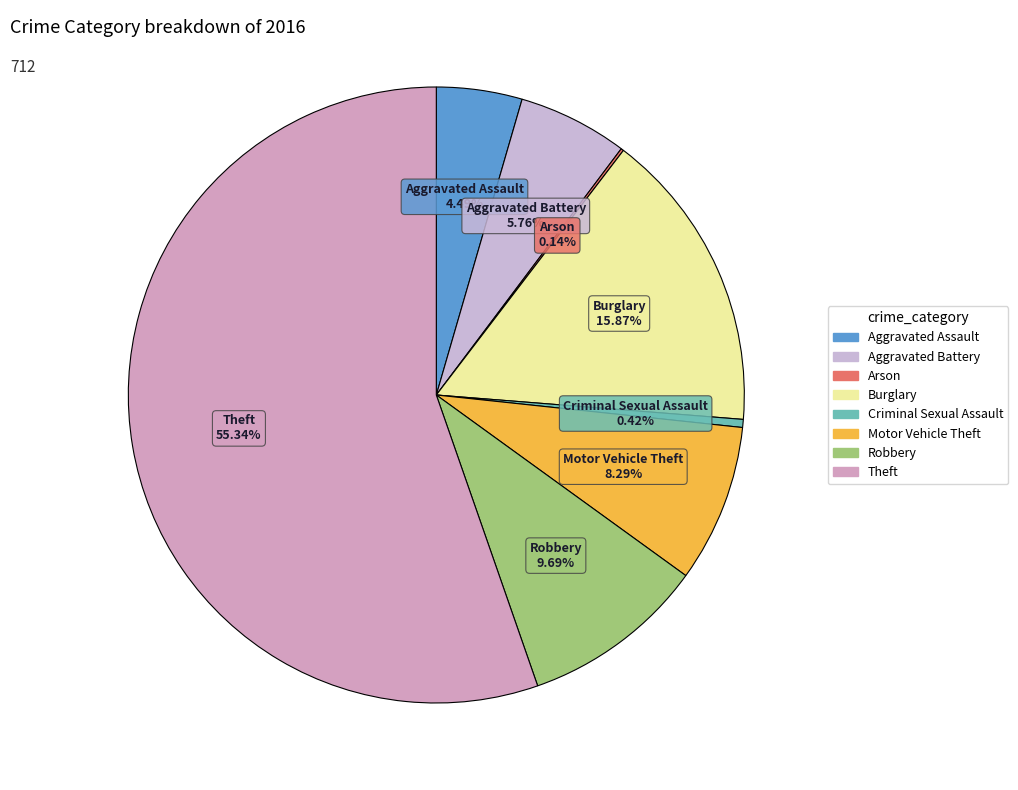

Is the sum of Theft and Aggravated Battery greater than half?

Yes